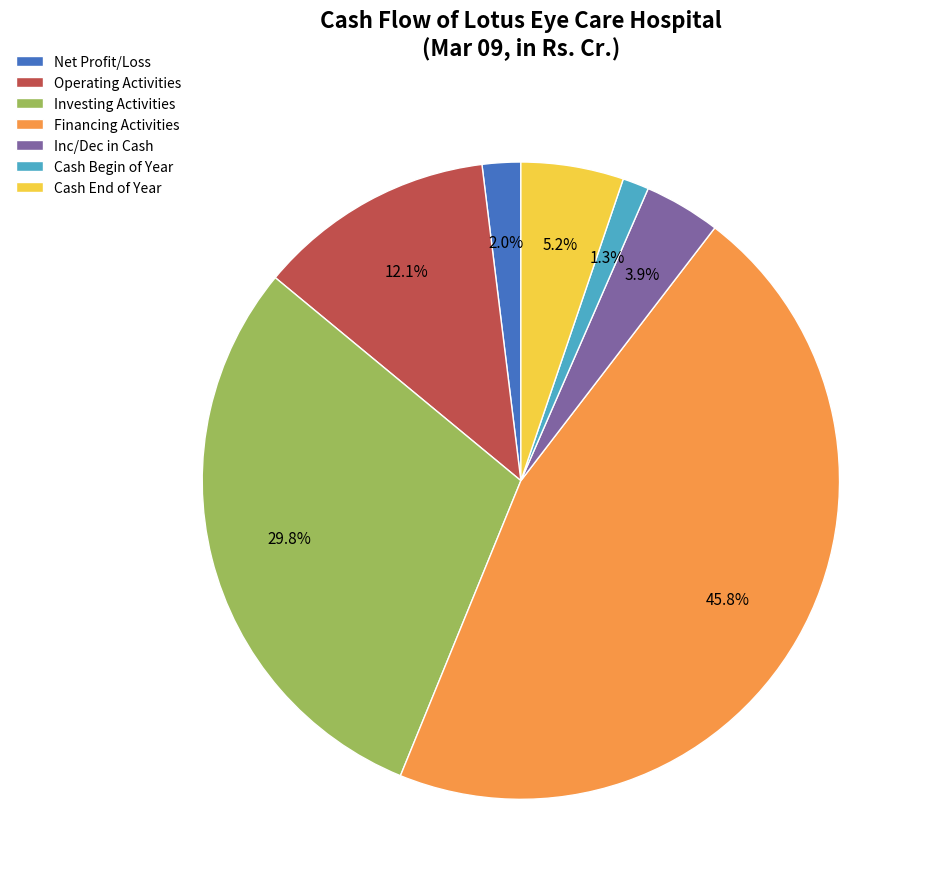

What is the largest slice in the pie chart?

Financing Activities